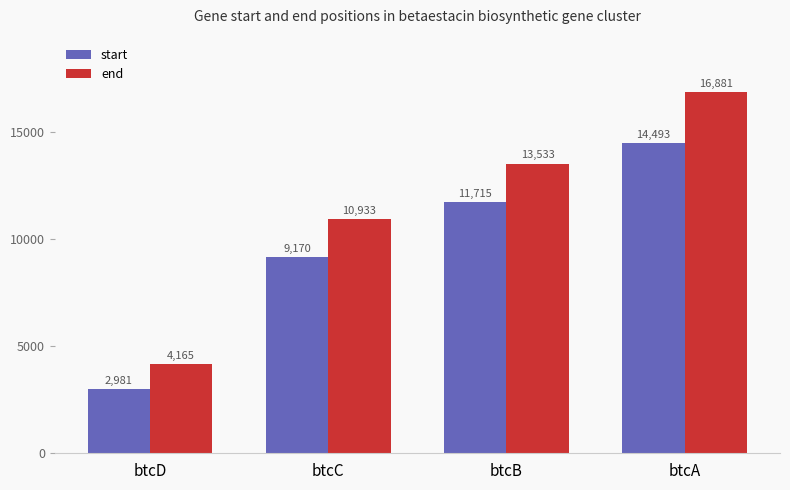

Is it true that end equals 14339 at btcC?

False